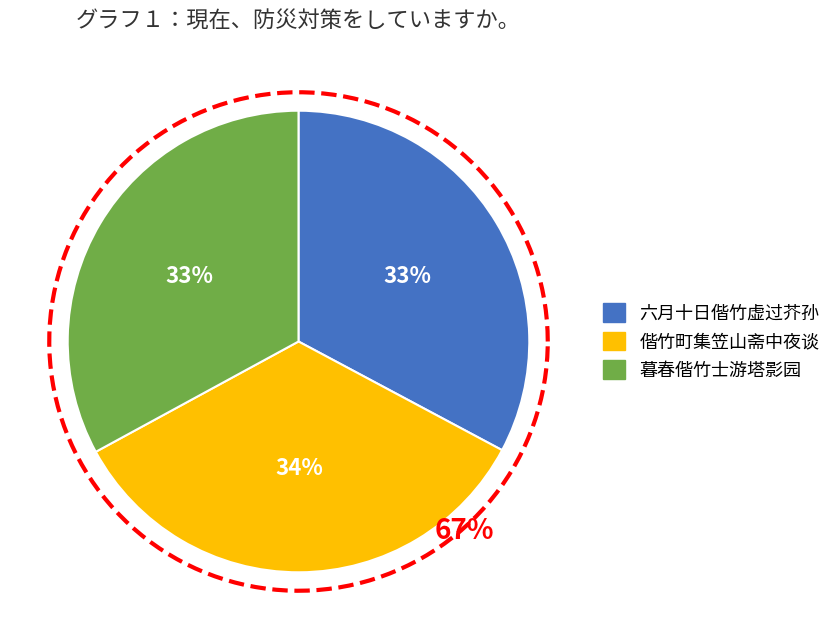

Count the number of slices in the pie.

3